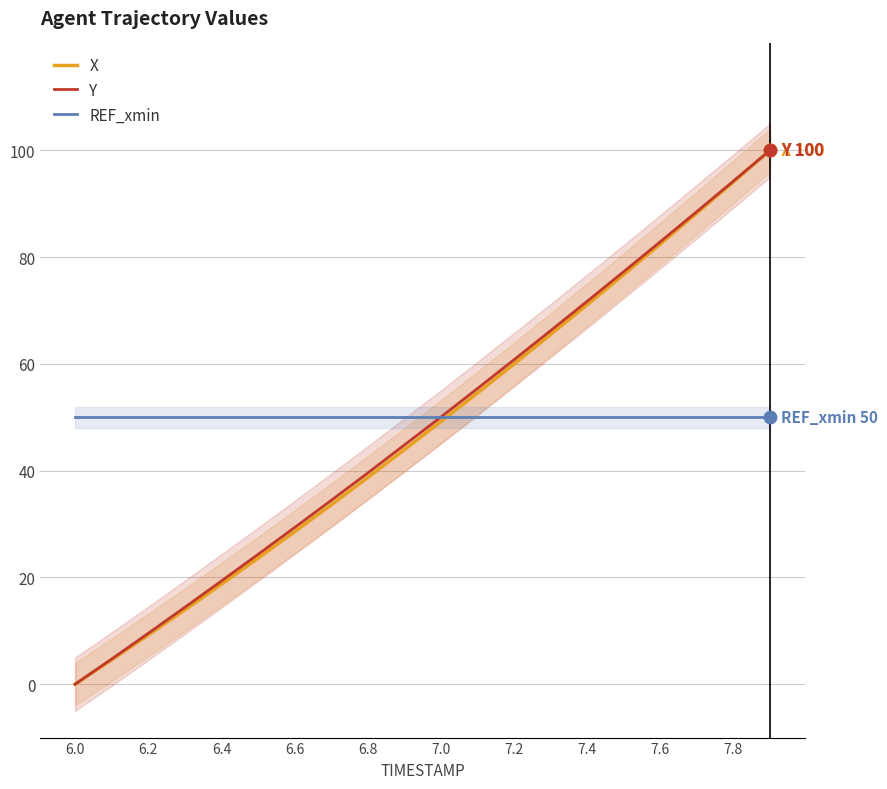

The REF_xmin series shows 33.5 at 11. True or false?

False